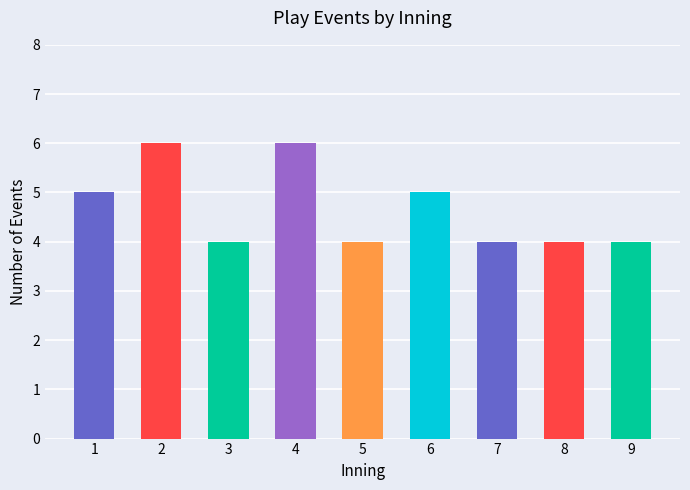

Approximately how many times larger is the value at 3 compared to 6?

0.8